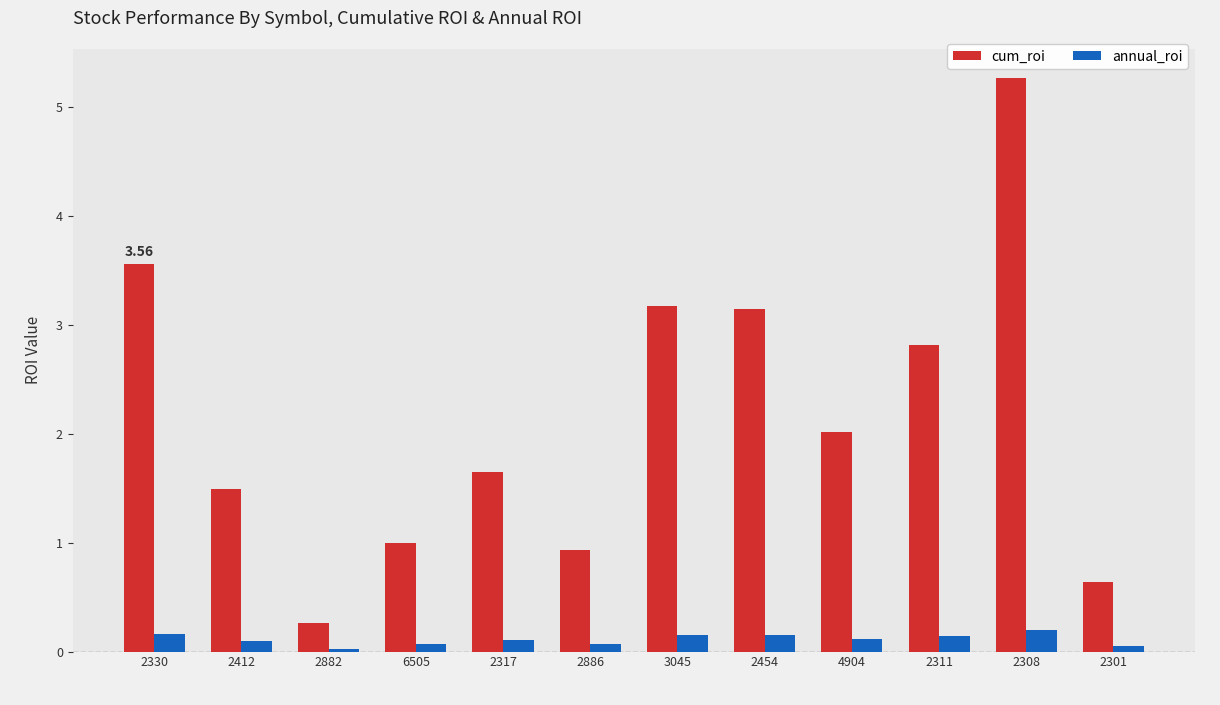

Where does the cum_roi series first go above 2?

2330